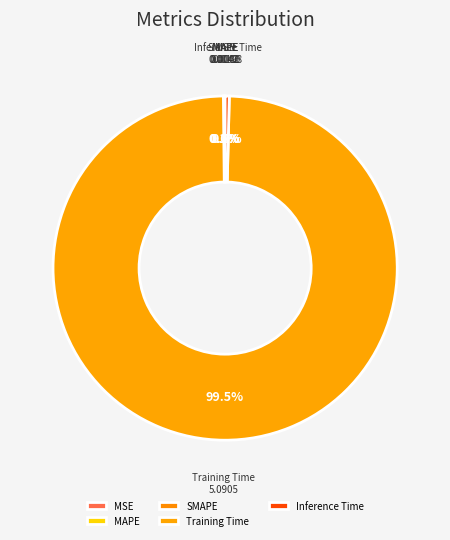

What is the majority slice?

Training Time